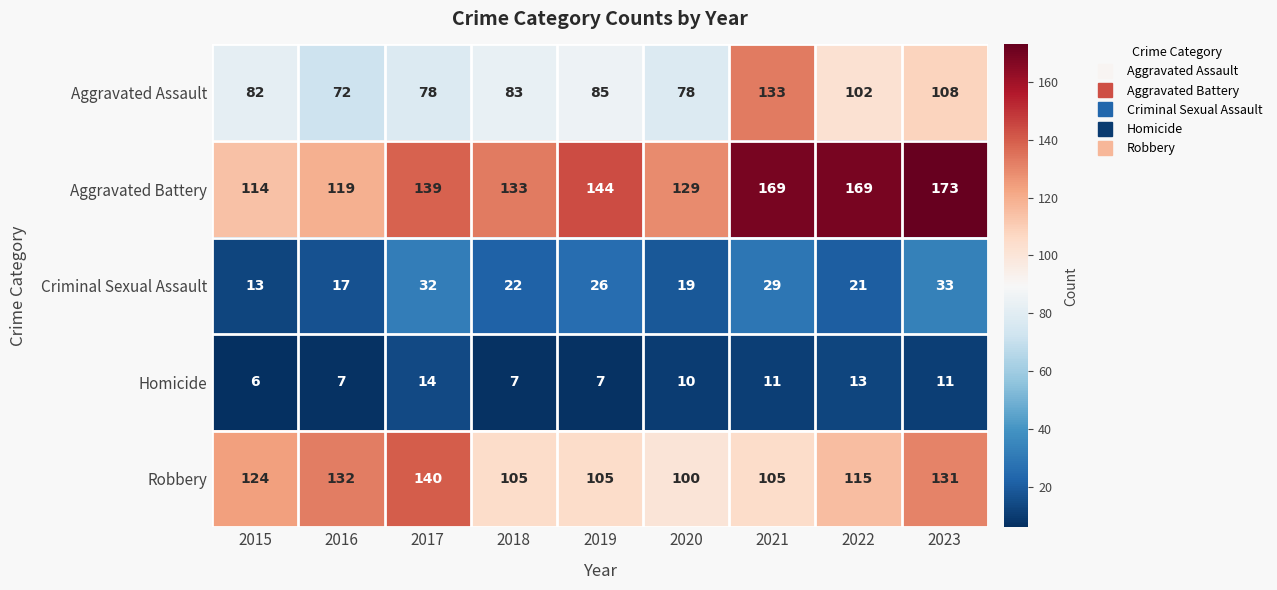

What is the sum of all Robbery values?

1057